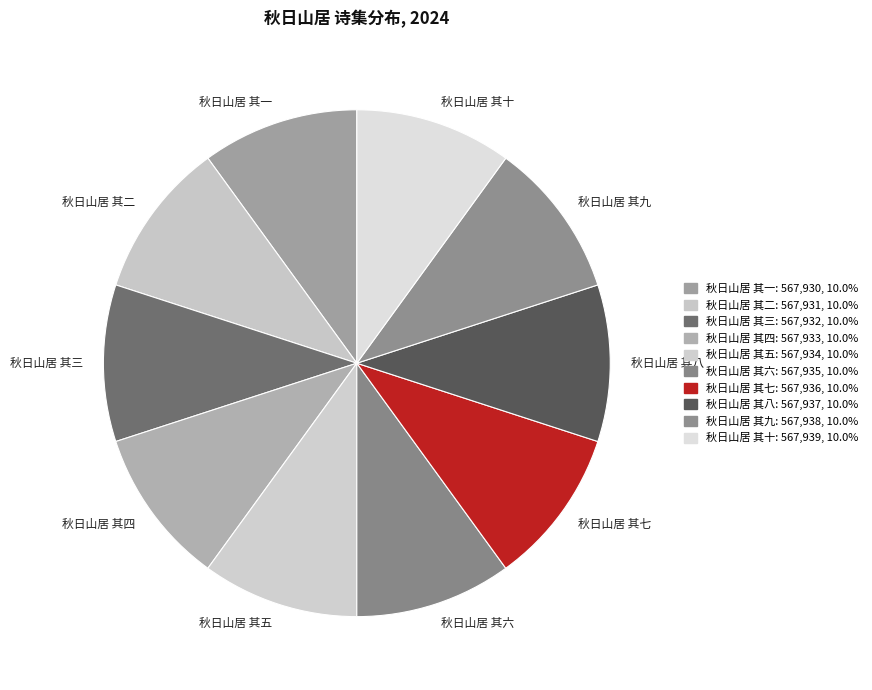

Is there a majority slice in this chart?

No